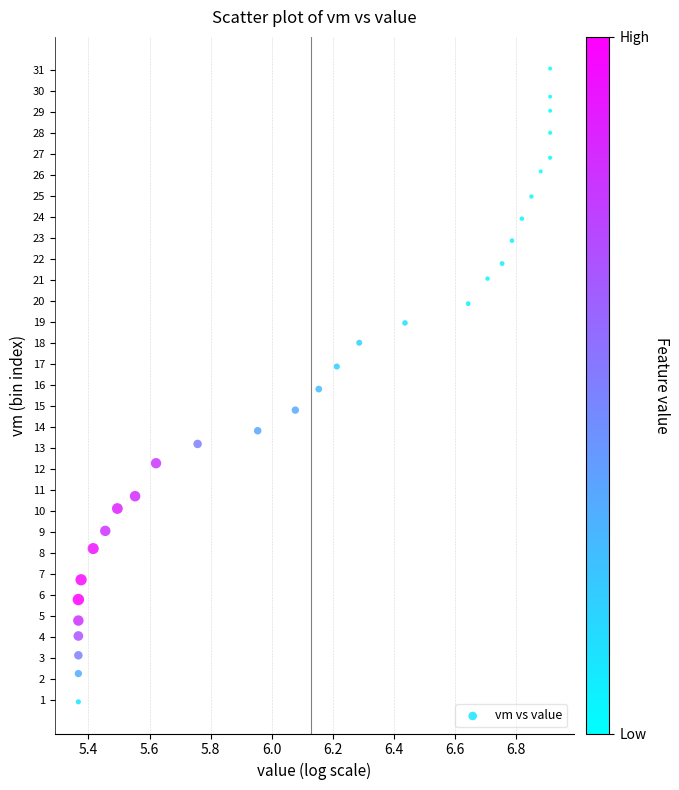

What is the range of X values (max minus min)?

1.5